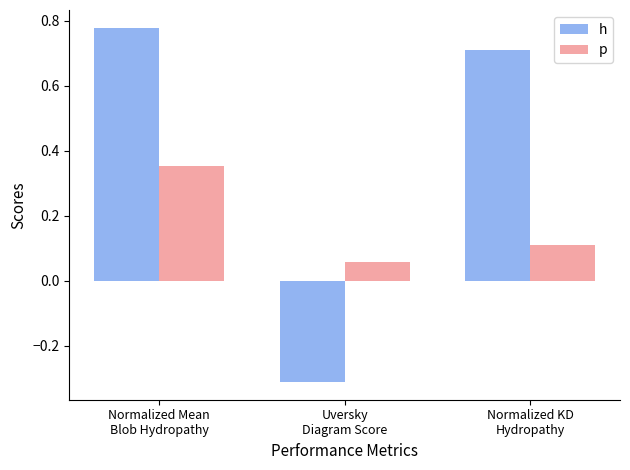

Which category has the highest value in the h series?

Normalized Mean
Blob Hydropathy